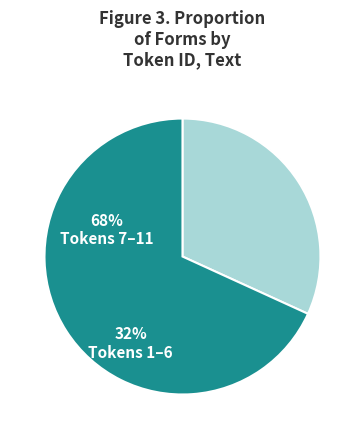

Does any single category account for the majority?

Yes